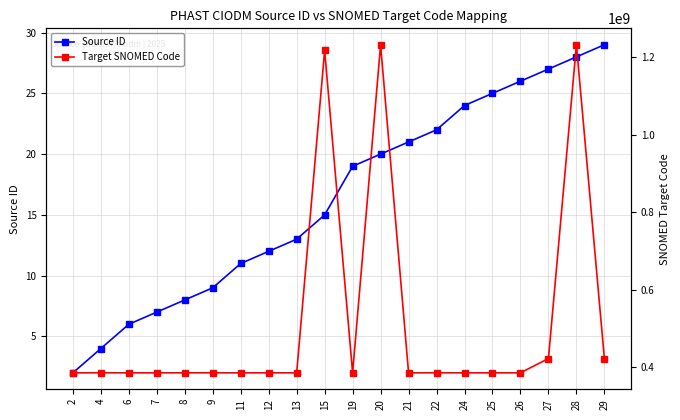

What is the minimum value shown in the chart?

2.0